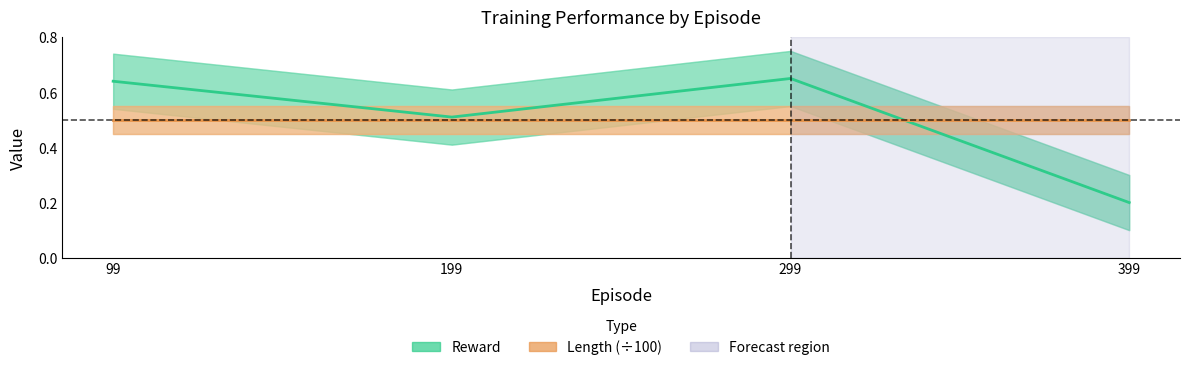

Where is Length (÷100) nearest to the value 0?

99